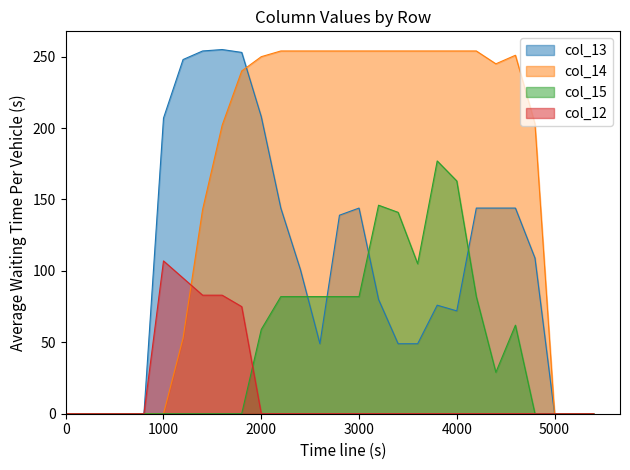

What is the value of the col_15 point at the 13th from the left?

82